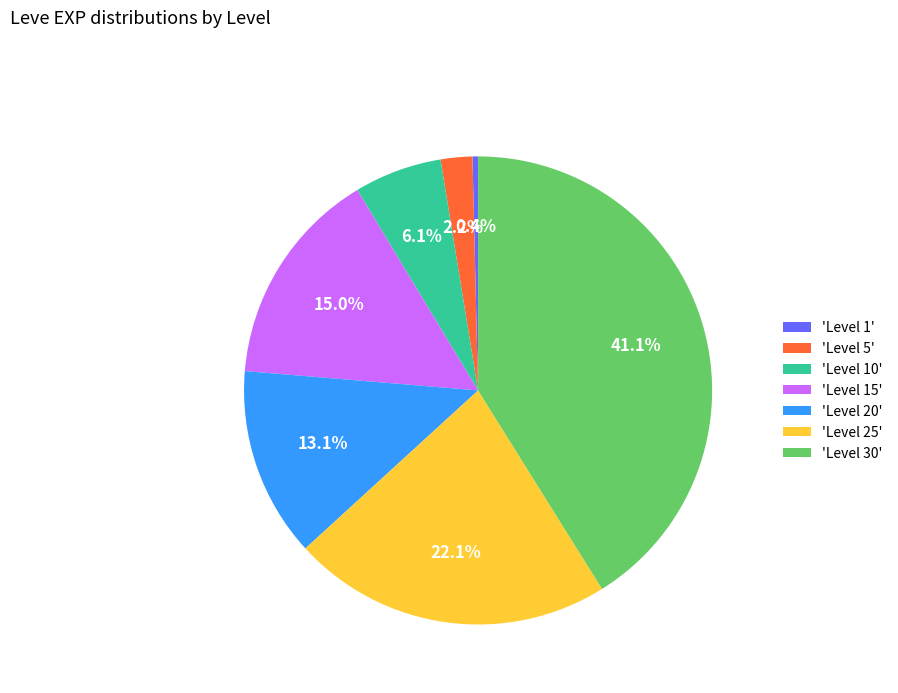

Does 'Level 30' account for over 50% of the chart?

No